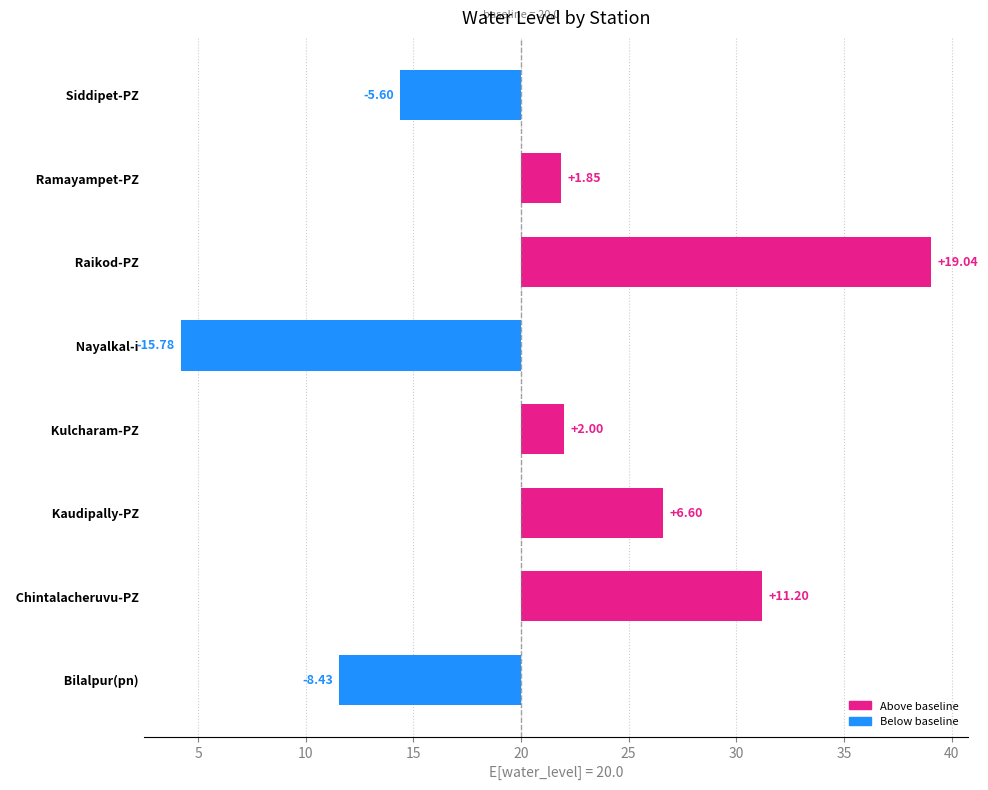

What is the difference between the second highest and second lowest values?

19.6